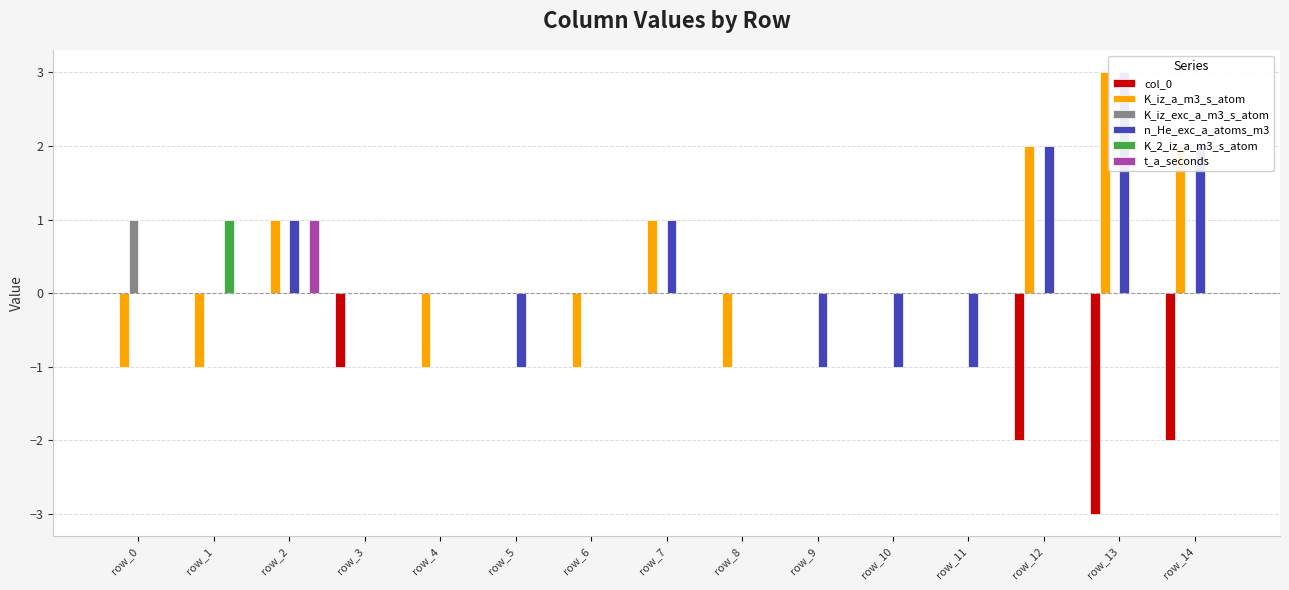

At row_7, list the series in order from smallest to largest.

col_0, K_iz_exc_a_m3_s_atom, K_2_iz_a_m3_s_atom, t_a_seconds, K_iz_a_m3_s_atom, n_He_exc_a_atoms_m3